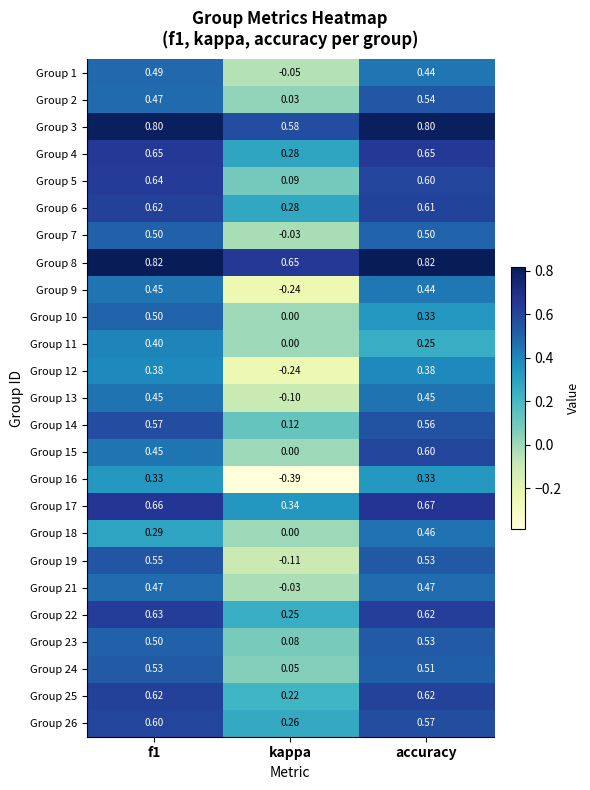

At which label is Group 25 closest to 0?

kappa